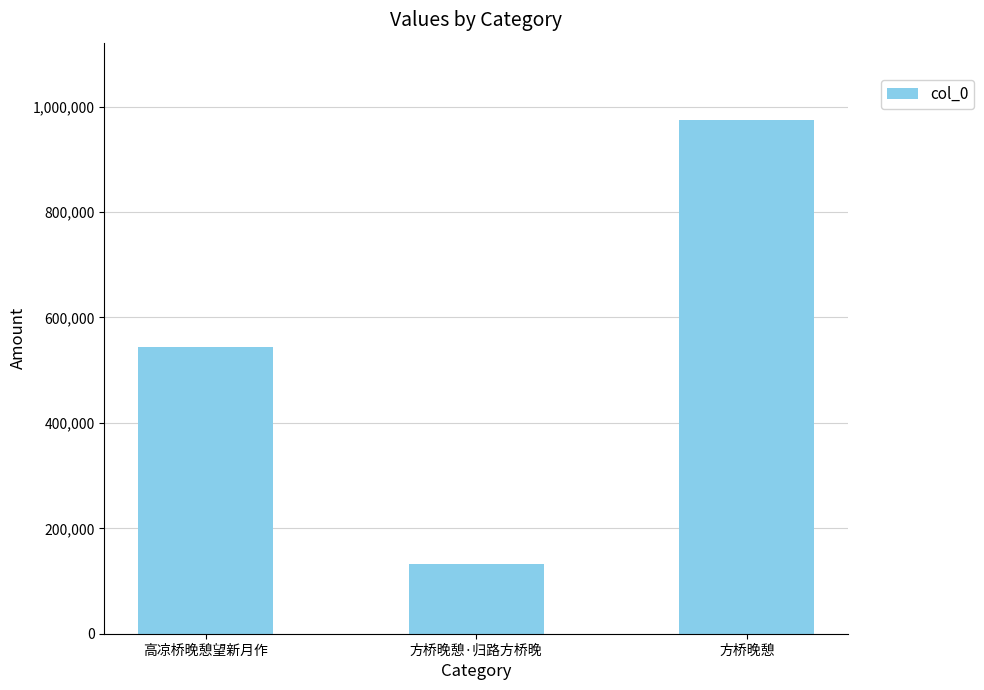

Which category has the lowest value across all series?

方桥晚憩·归路方桥晚